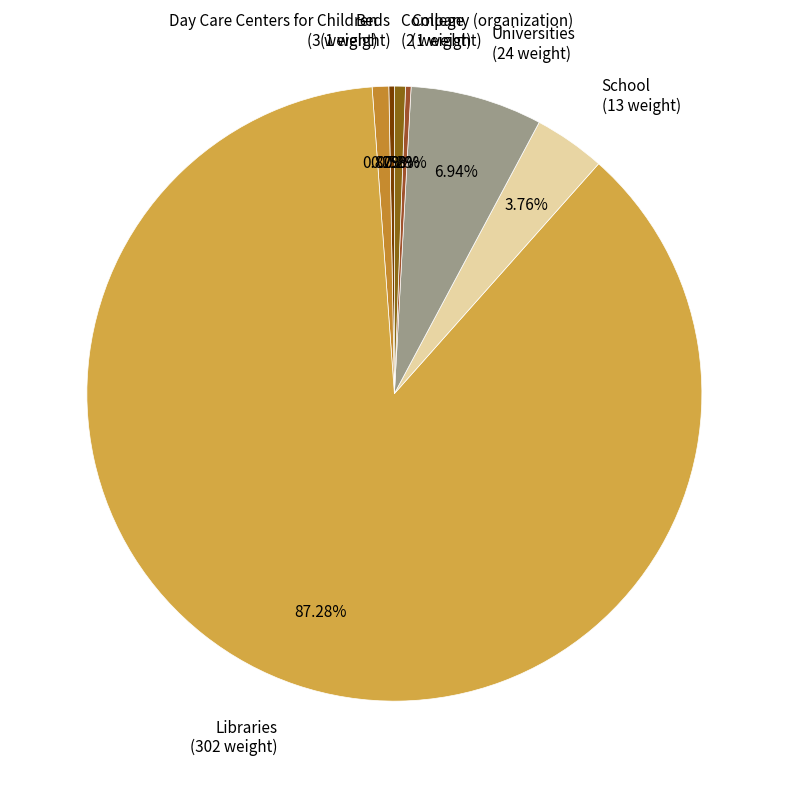

Is the sum of School (13 weight) and College (1 weight) greater than half?

No